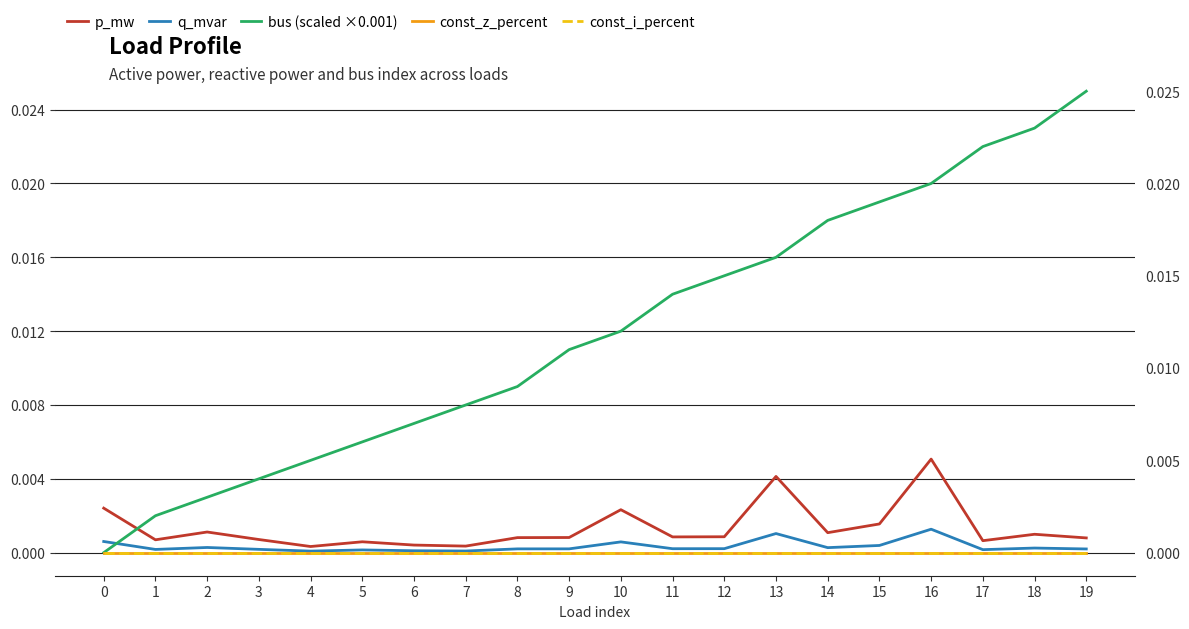

The p_mw series shows 0.0 at 5. True or false?

True